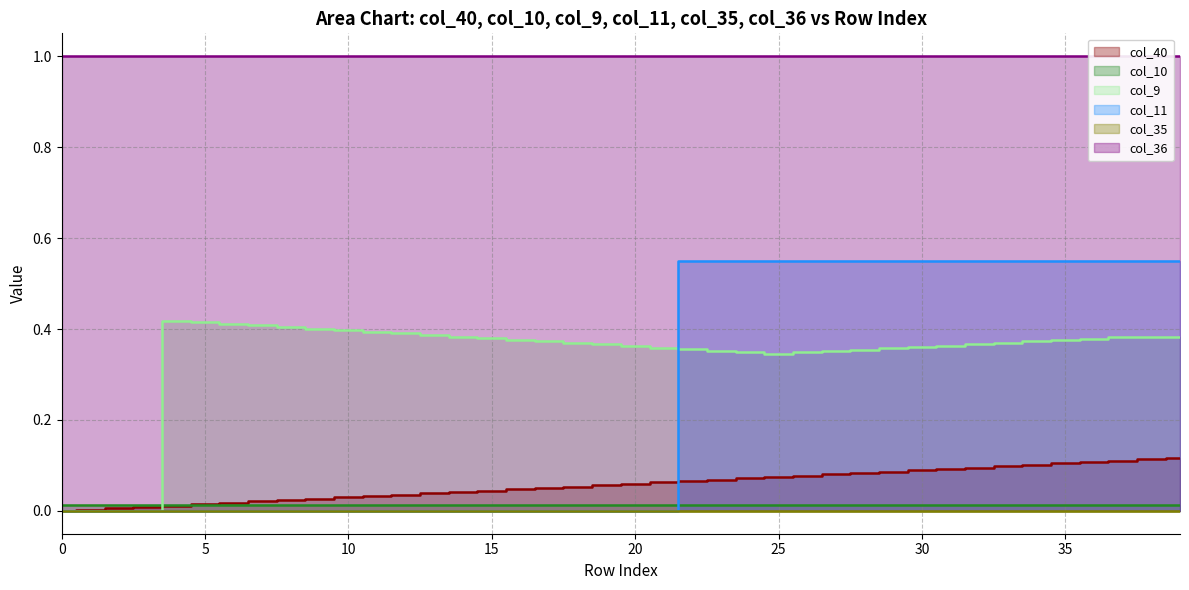

Count the col_11 values in the range 0 to 1.

40